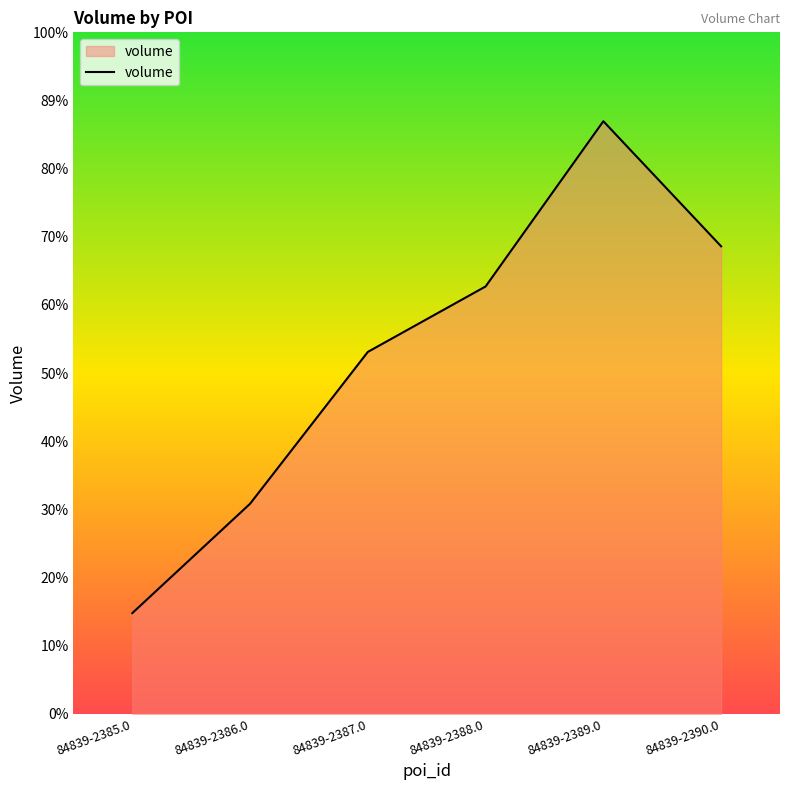

Does the chart have visible grid lines?

No